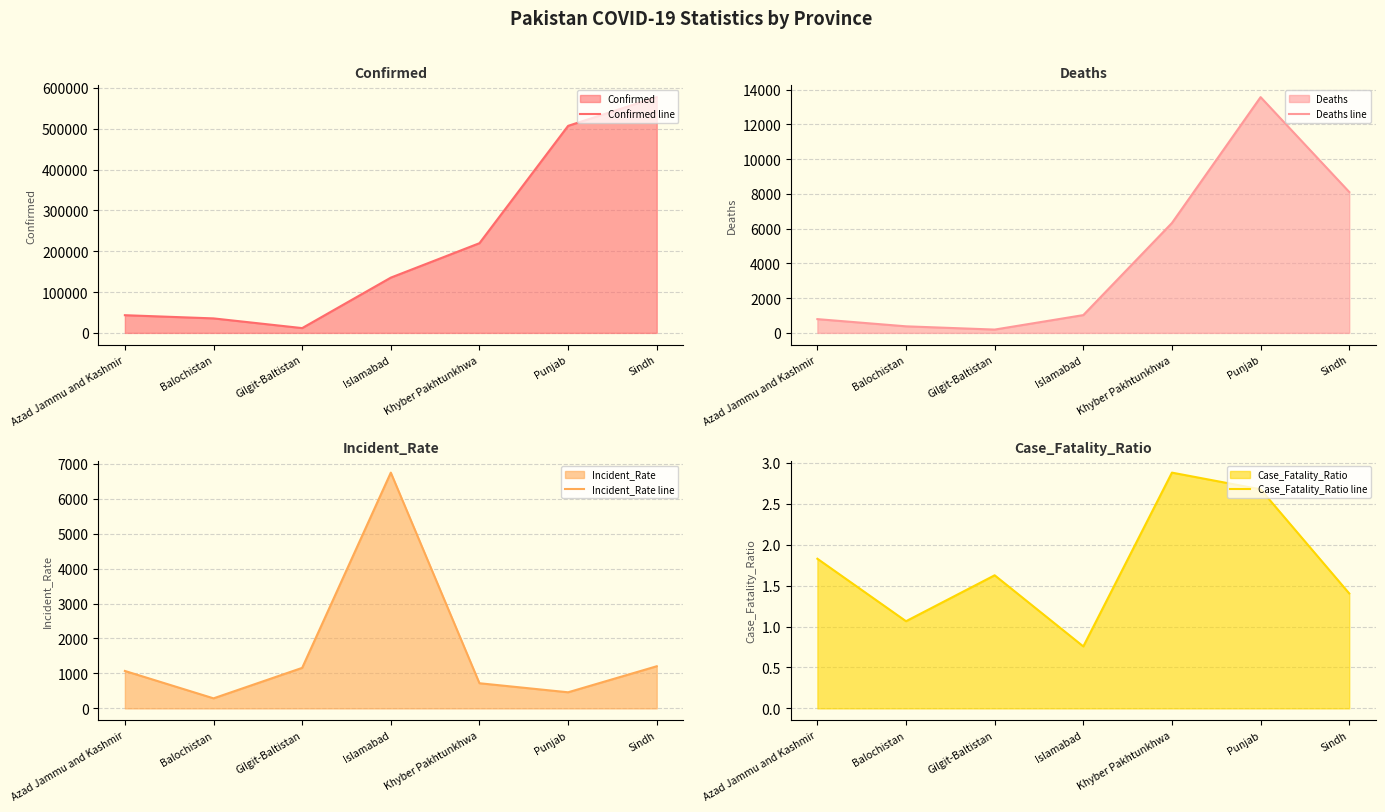

Which series has the largest range (max minus min)?

Confirmed line